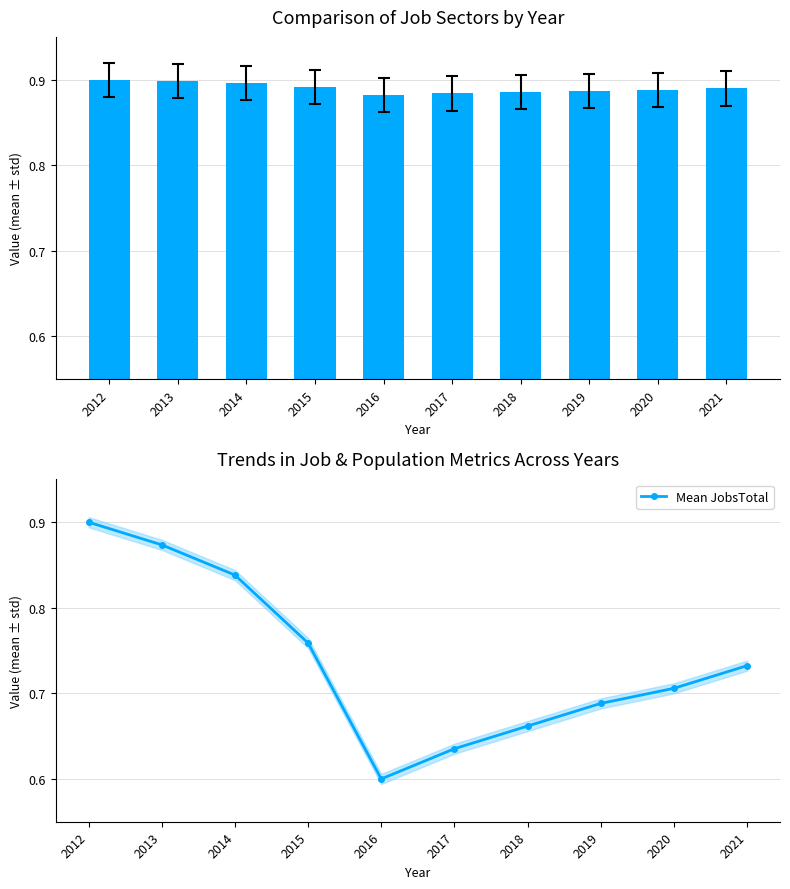

At which category is the sum across all series the highest?

2012